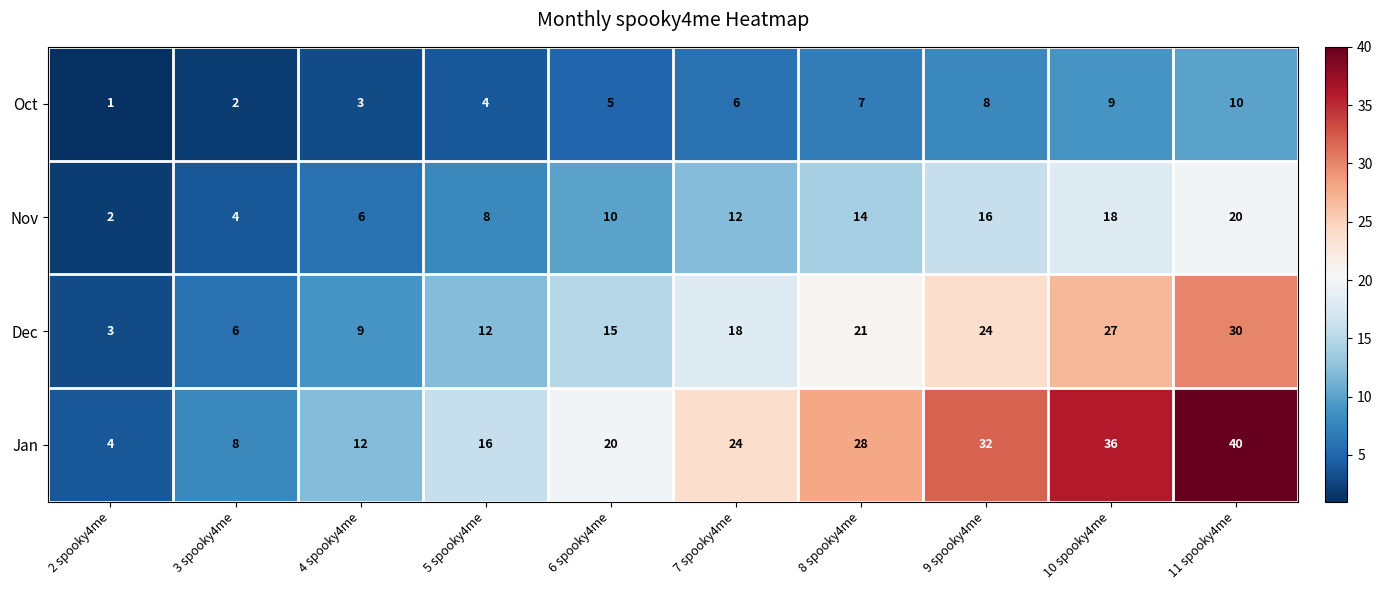

How many series are shown in this chart?

4